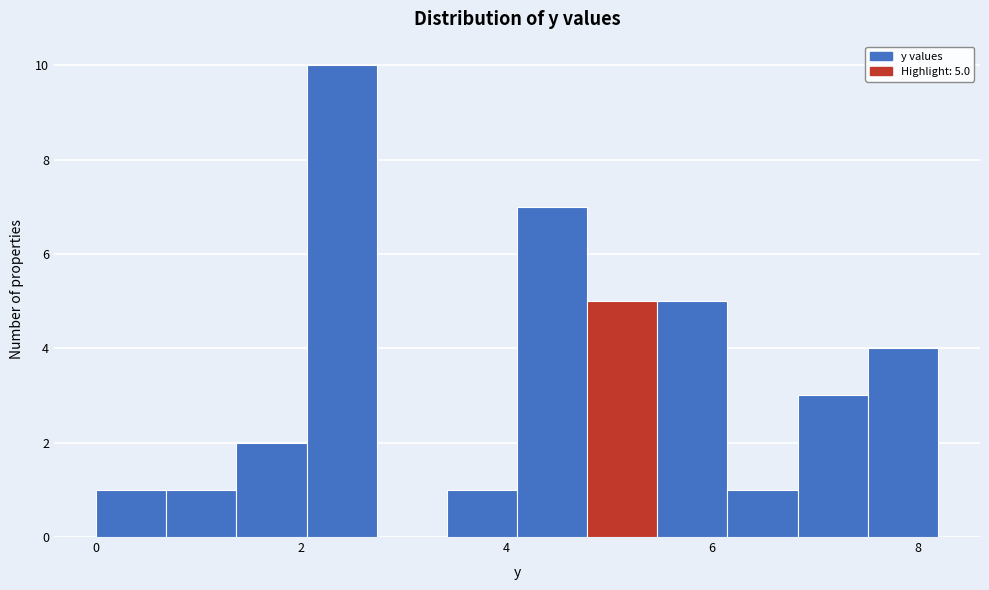

Read against the x-axis, roughly where is the centre of the tallest bar?

2.4